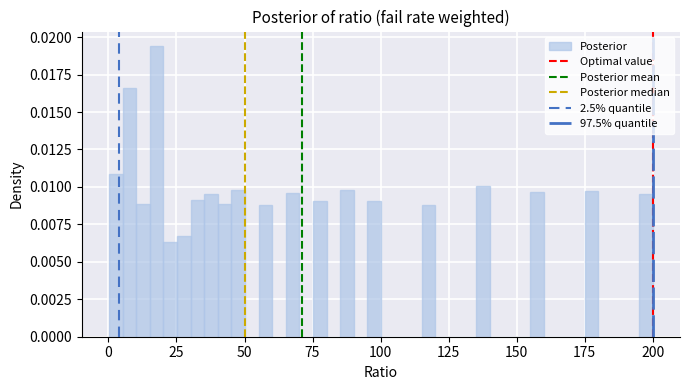

Around what value on the x-axis is the tallest bar? Give the approximate position of its centre, as read against the axis.

20